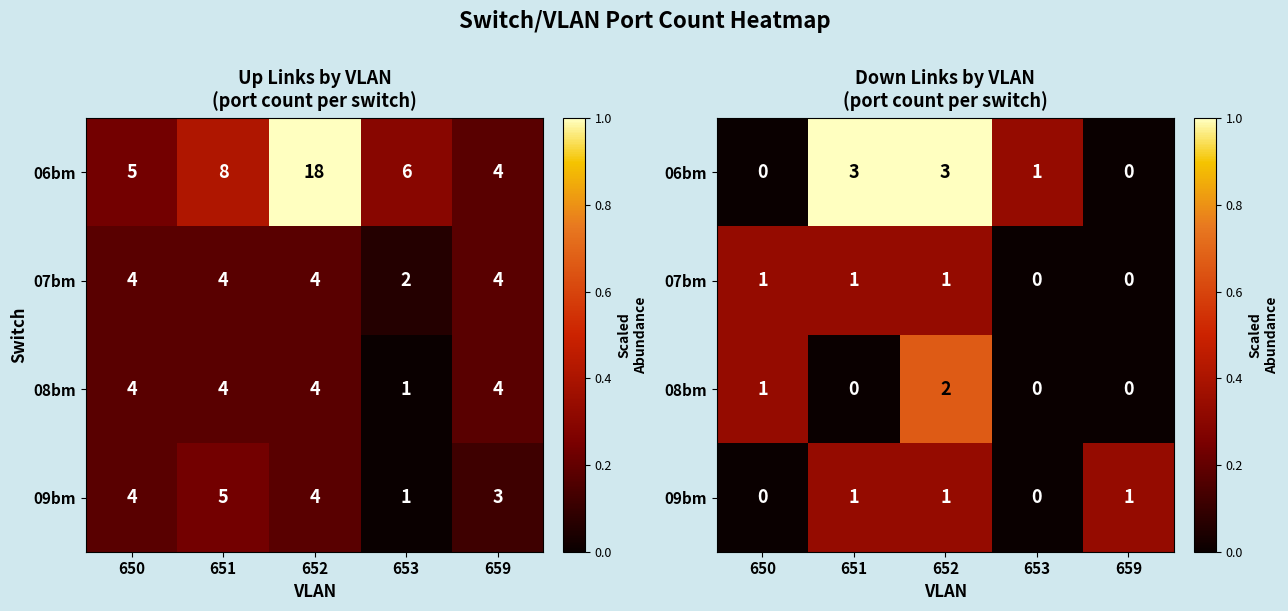

At which category is the sum across all series the highest?

652